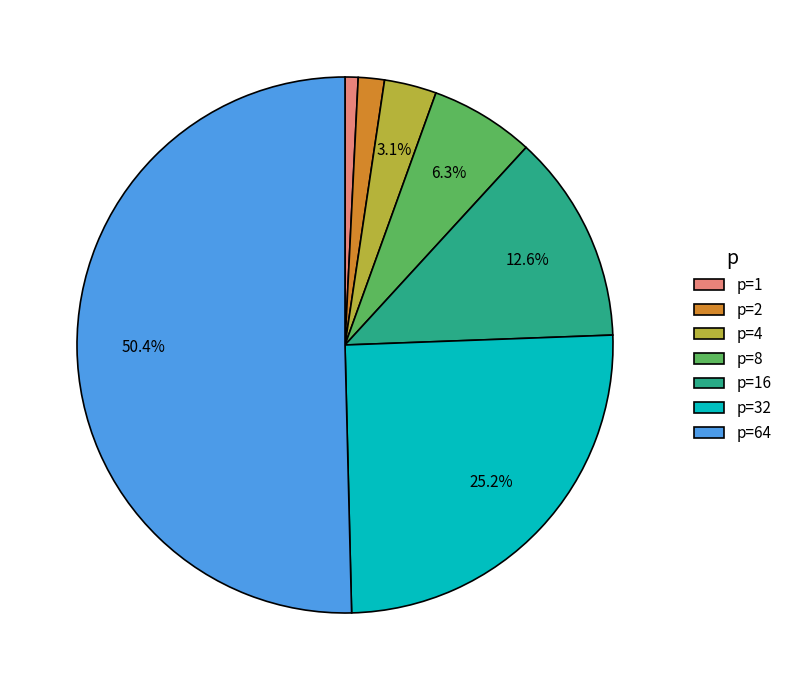

Is it true that p=1 is 11% of the pie?

False